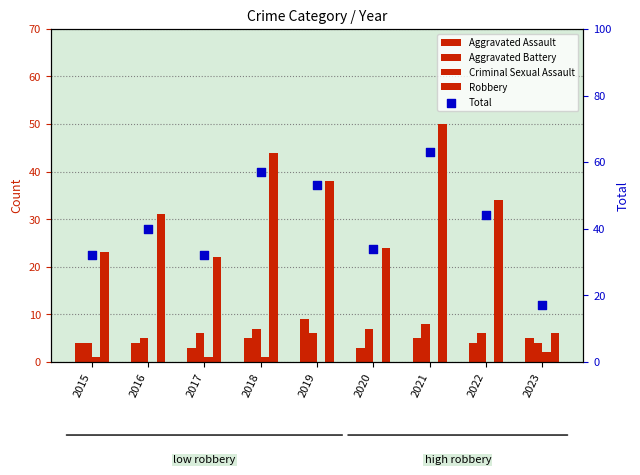

Is the value of Total at 2016 greater than the value of Criminal Sexual Assault at 2017?

Yes